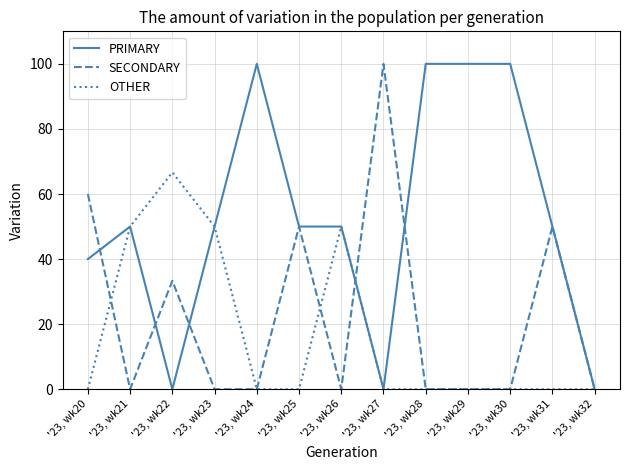

True or false: OTHER has more than 0 interior local peaks.

True